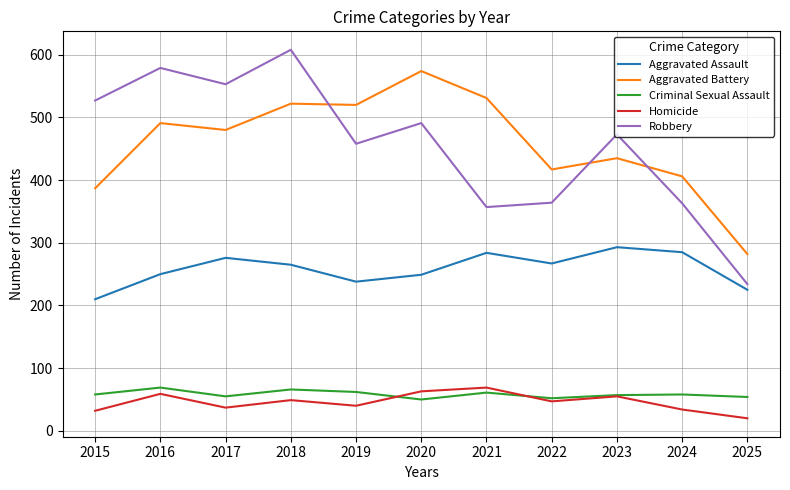

True or false: Aggravated Battery and Homicide intersect in this chart.

False